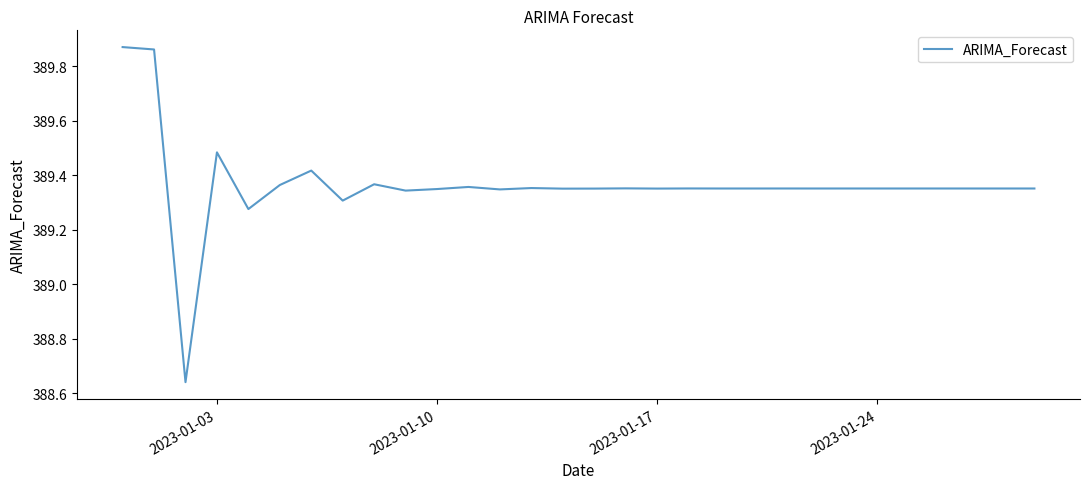

Does the chart have visible grid lines?

No